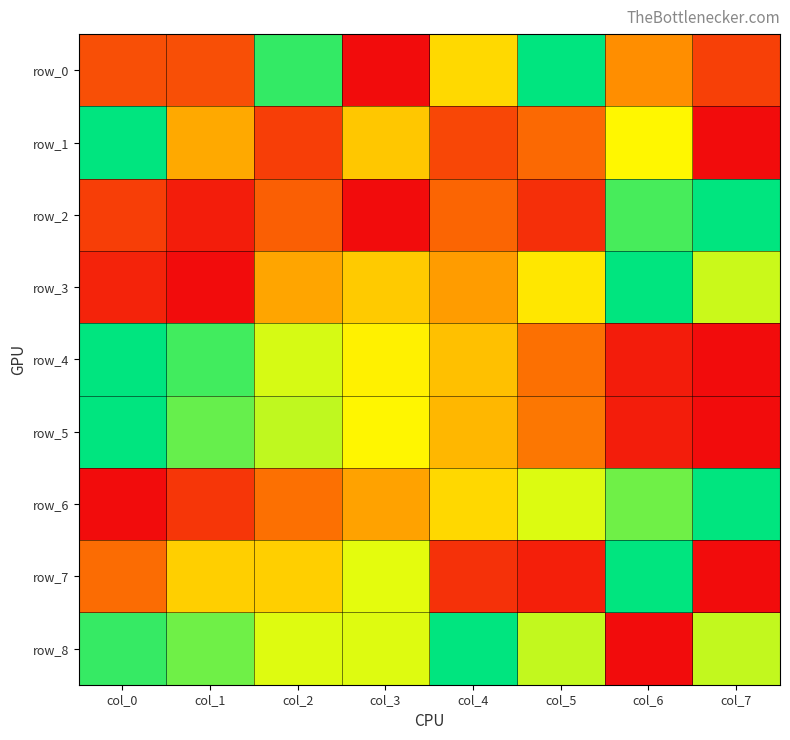

At how many categories does at least one series exceed 0?

8